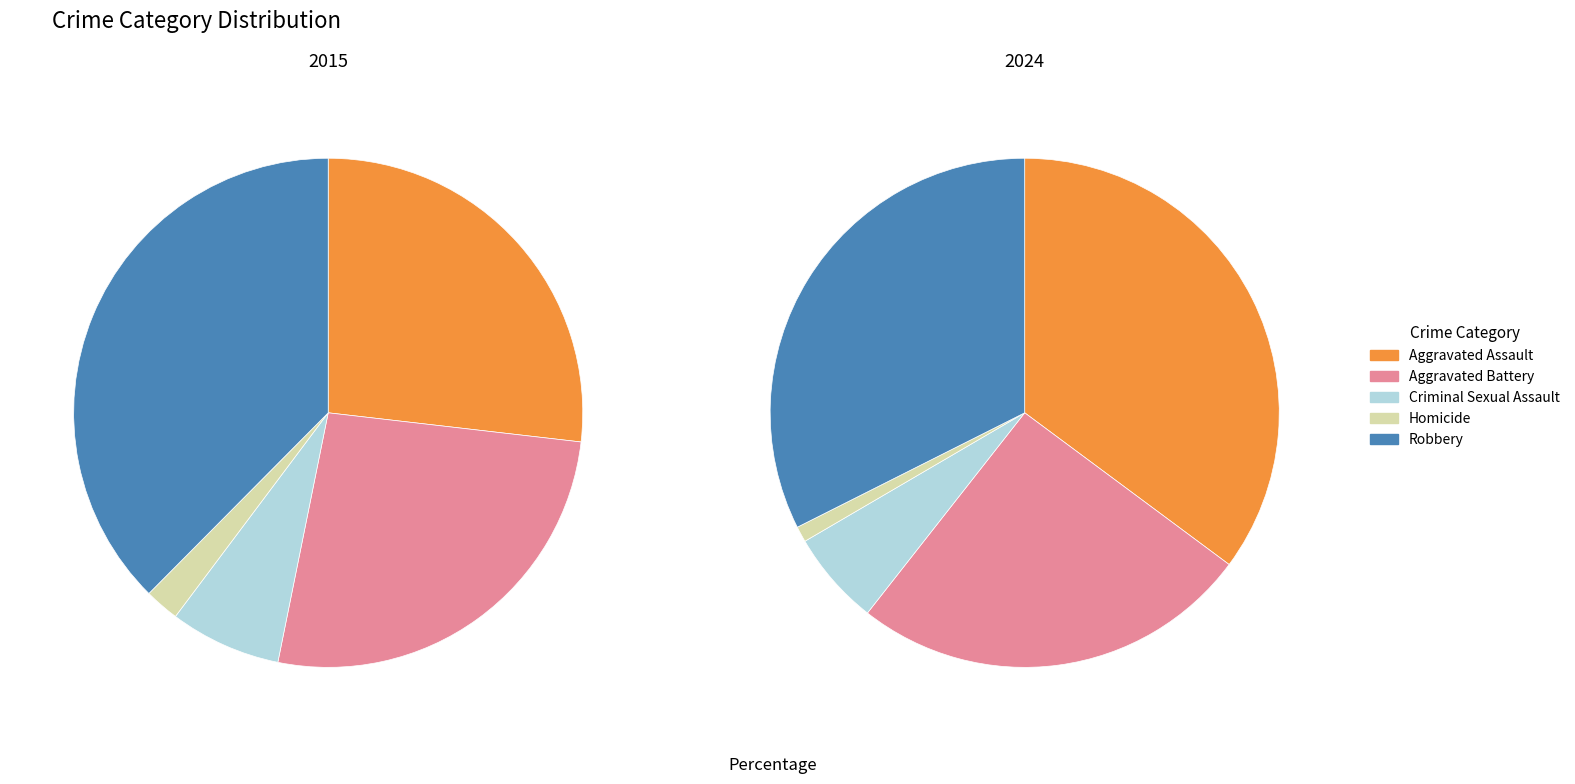

How many segments does this pie chart have?

5